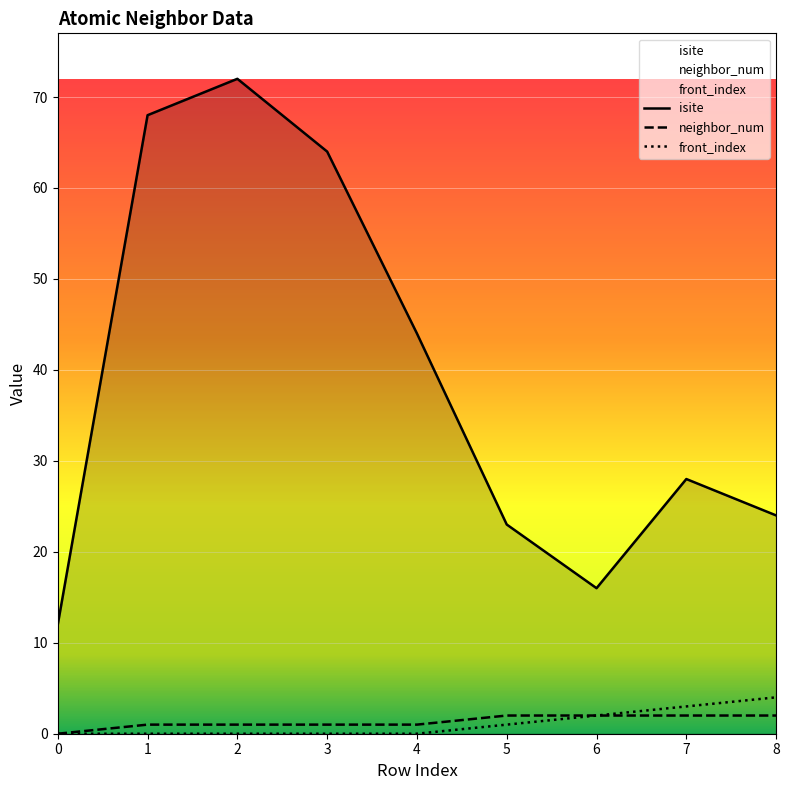

How many neighbor_num values are between 1 and 2?

8